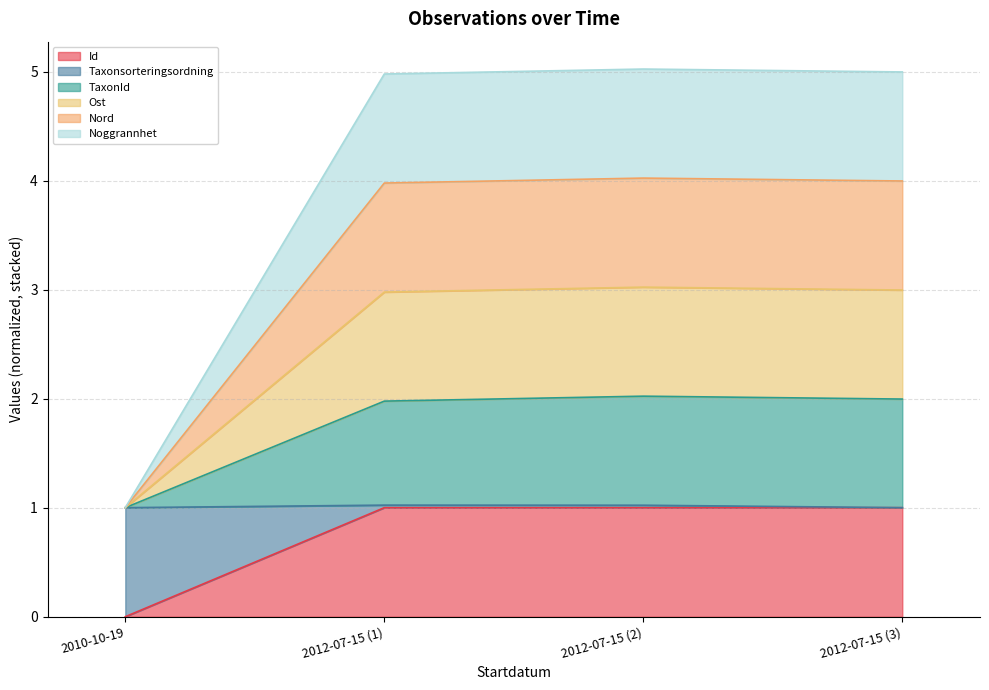

What is the average value of the Id series?

0.7